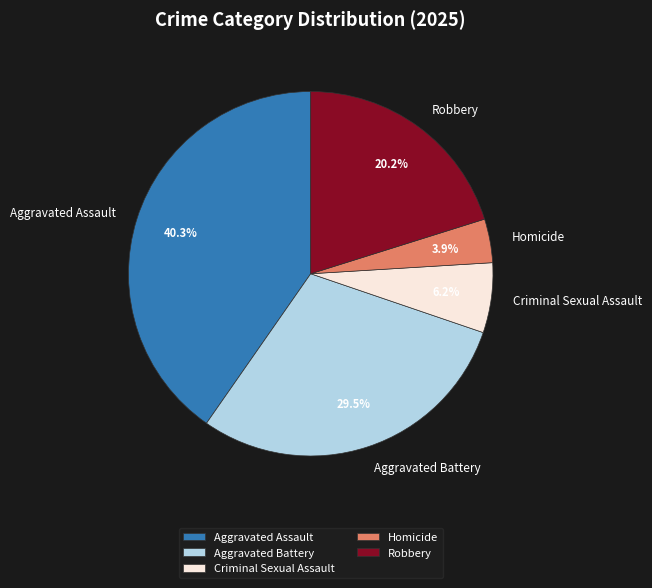

What is the smallest slice in the pie chart?

Homicide